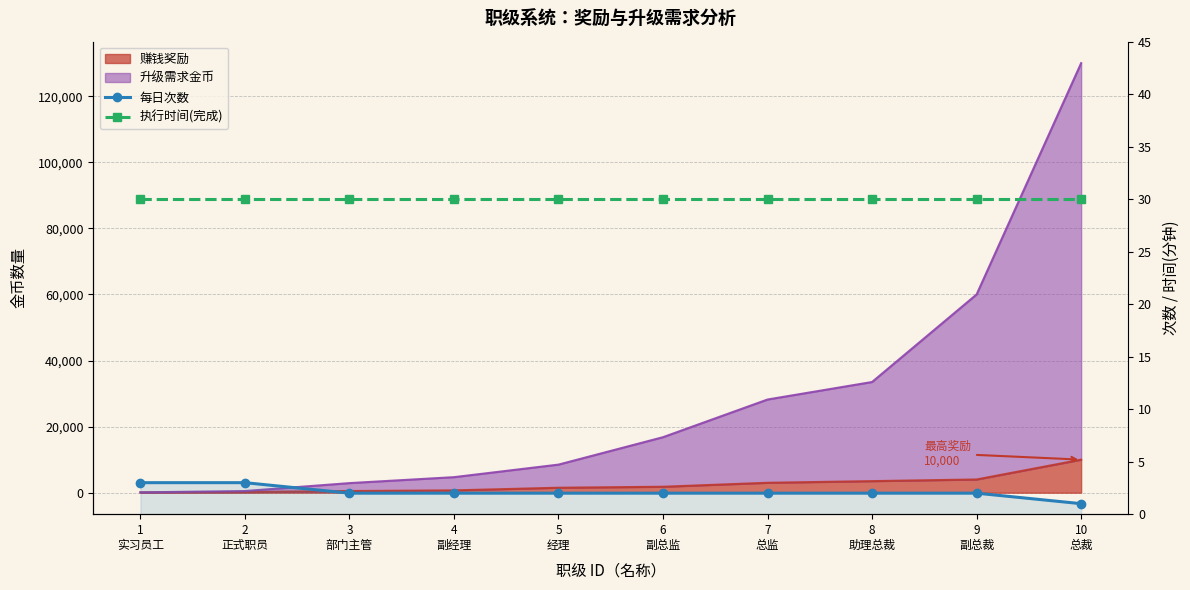

True or false: 执行时间(完成) and 每日次数 intersect in this chart.

False